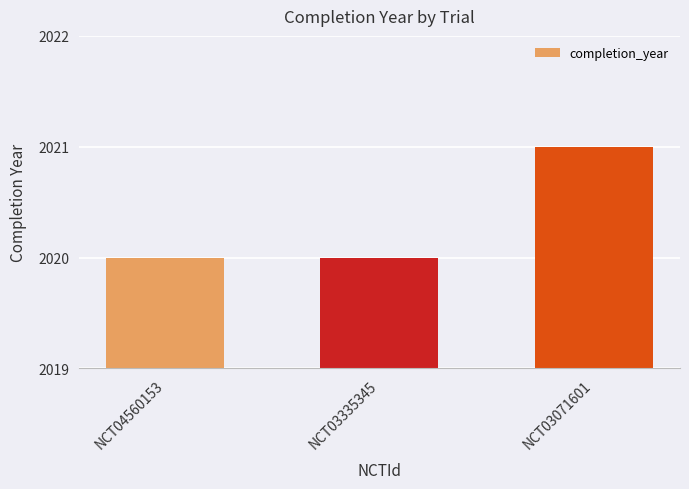

Approximately how many times larger is the value at NCT03335345 compared to NCT04560153?

1.0